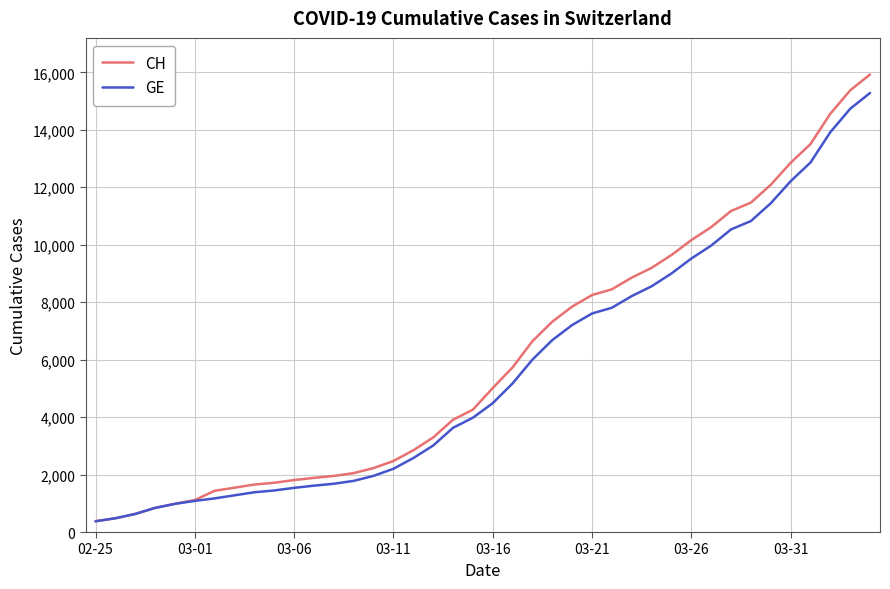

What is the minimum value for CH?

375